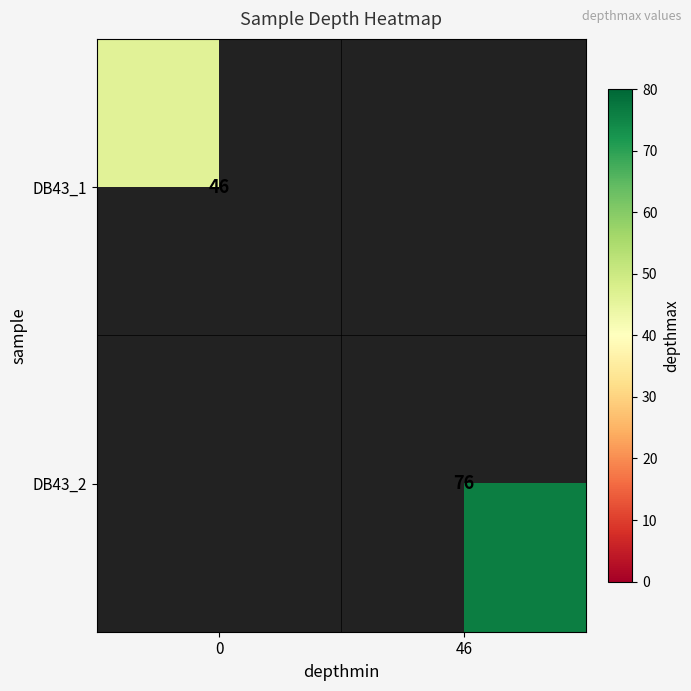

Is it true that DB43_1 equals 46 at 0?

True